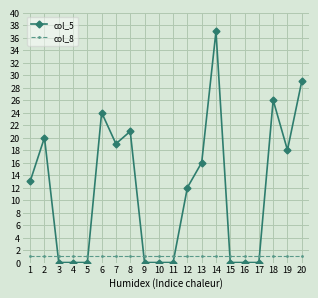

After their last crossing, which series has the higher values: col_8 or col_5?

col_5